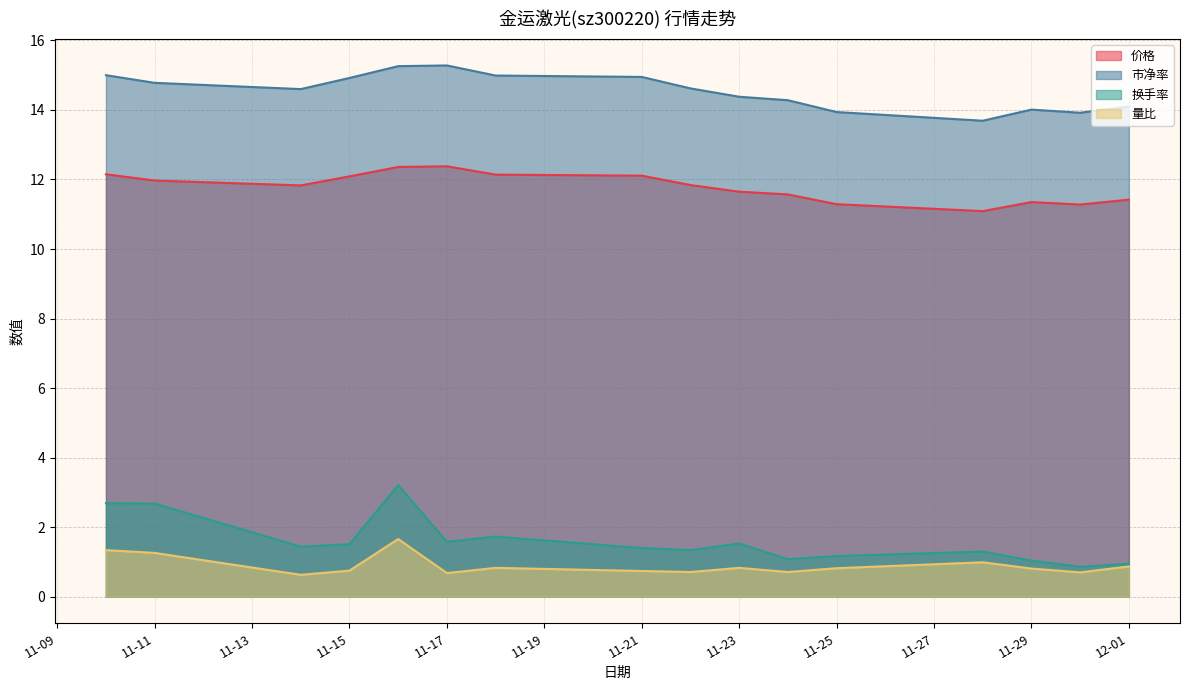

At which category is the sum across all series the highest?

2022-11-16